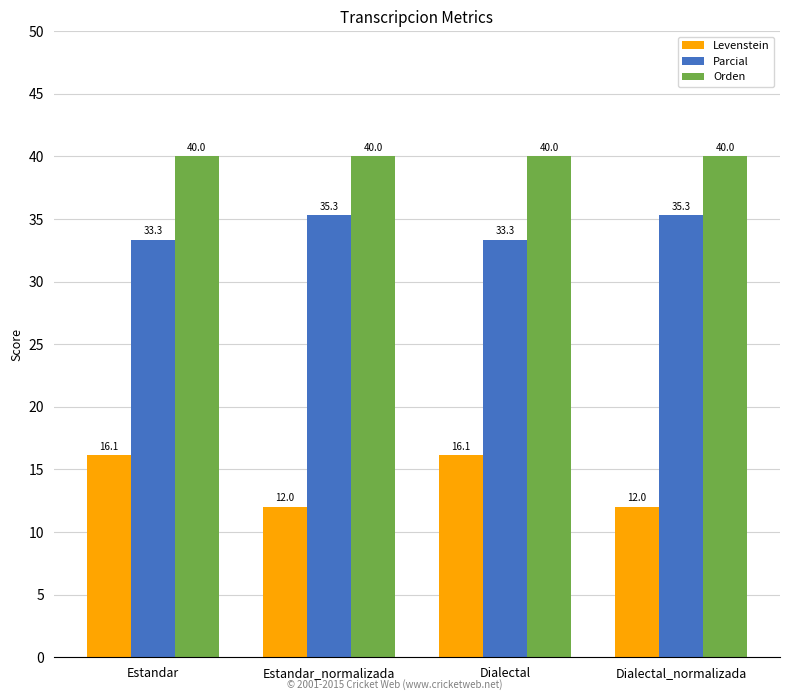

What is the average value of the Parcial series?

34.3